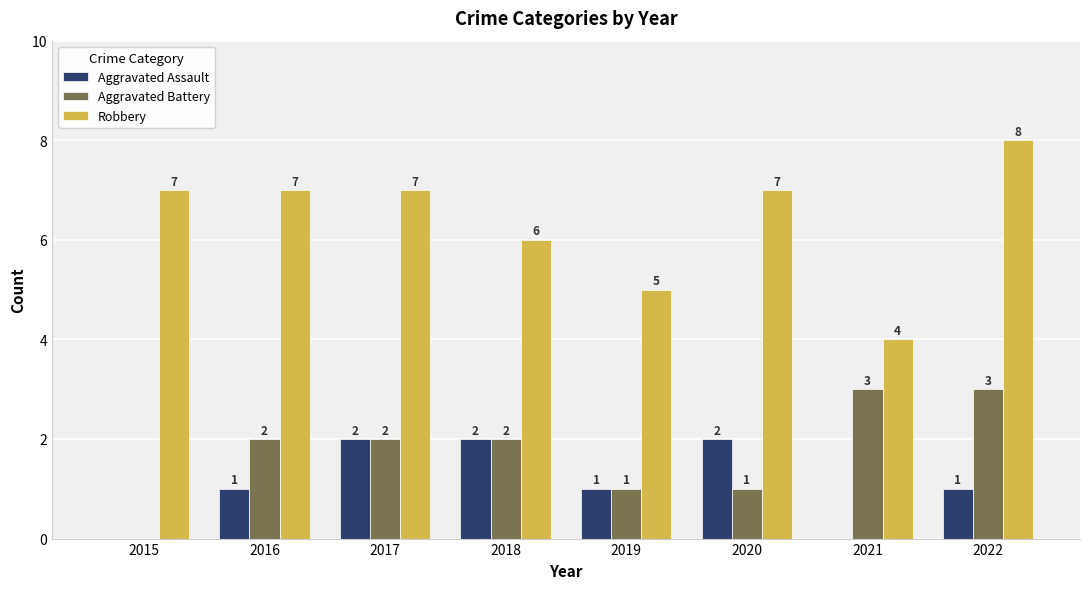

Is the value of Aggravated Battery at 2018 greater than the value of Robbery at 2022?

No